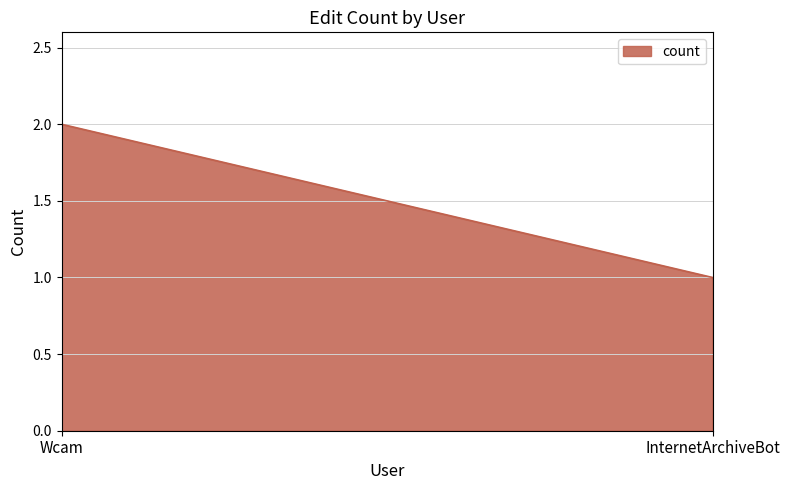

How many lines are shown in the chart?

1